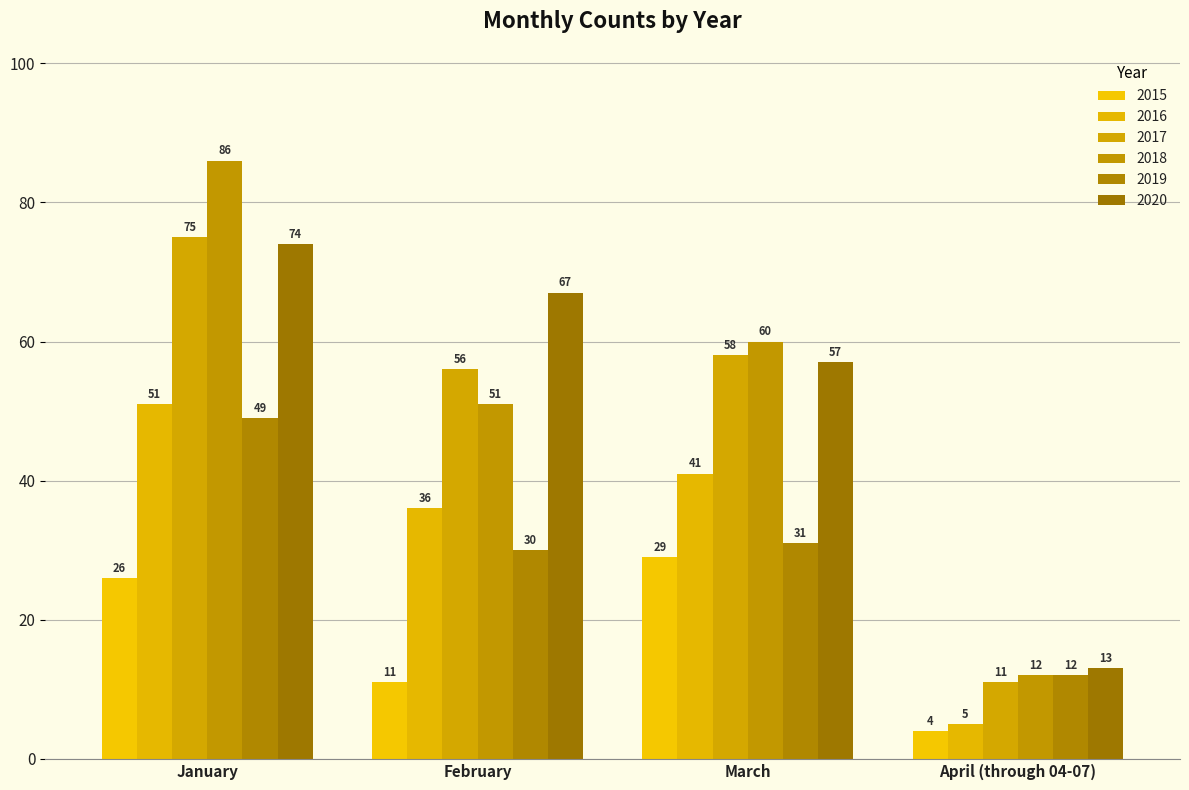

Where does the 2020 series first go above 67?

January